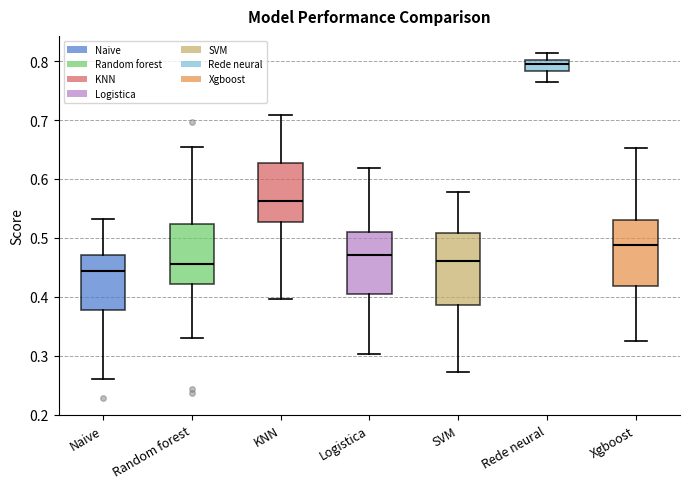

Where does the median line of the box for SVM sit on the y-axis? The values are not printed on the chart, so give them approximately, as read against the axis.

0.46